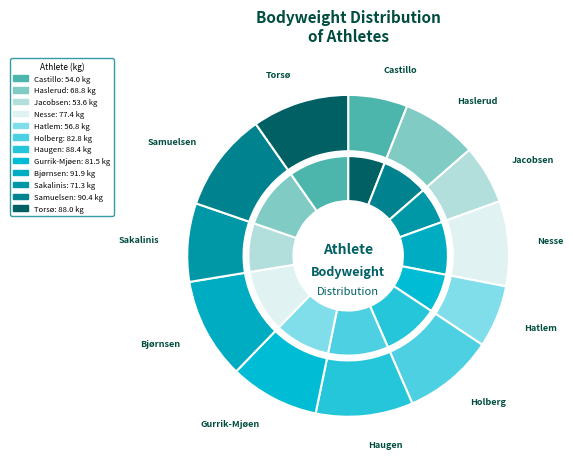

Is Michelle Castillo the majority of the pie?

No